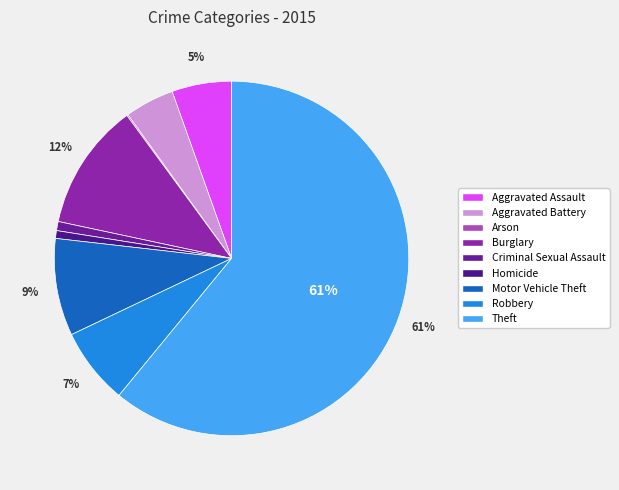

How much of the chart is everything except Burglary?

88.4%